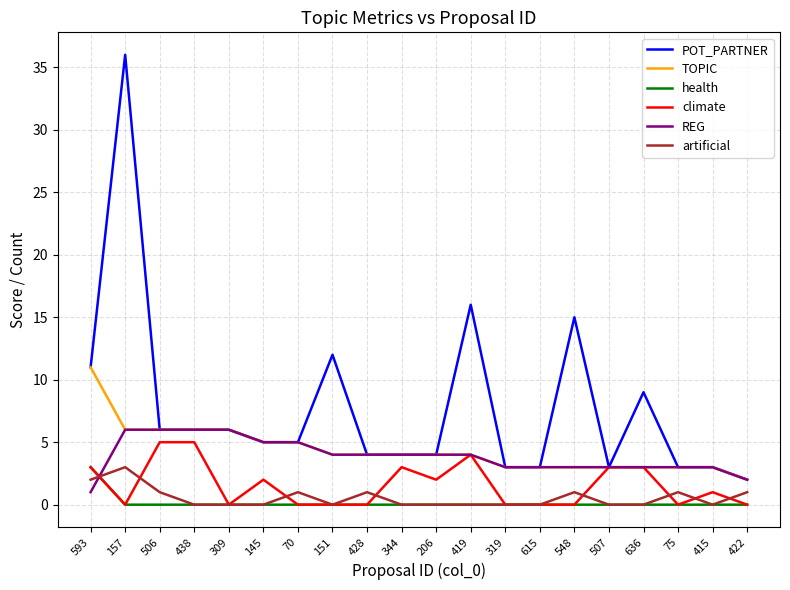

At how many categories does at least one series exceed 29?

1